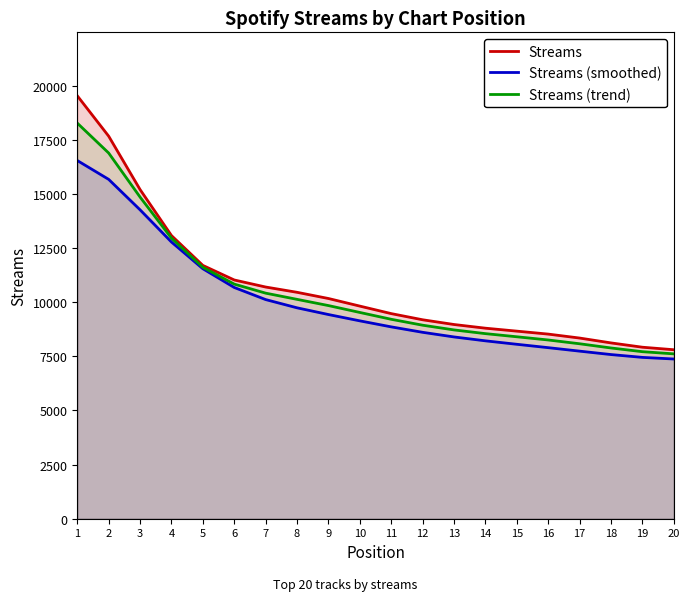

What is the difference between the second highest and second lowest values in the Streams (smoothed) series?

8219.6